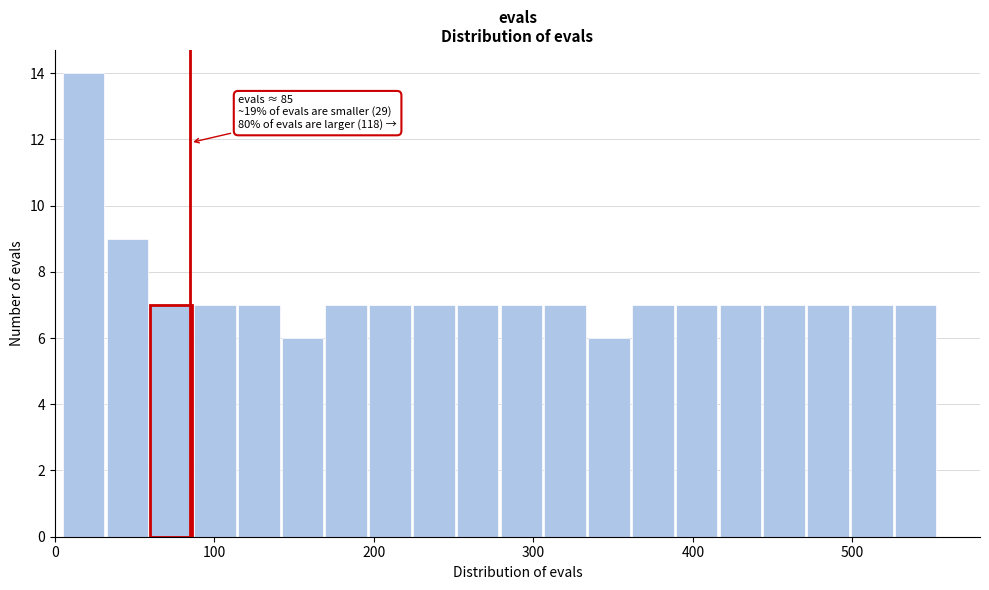

Around what value on the x-axis is the tallest bar? Give the approximate position of its centre, as read against the axis.

20